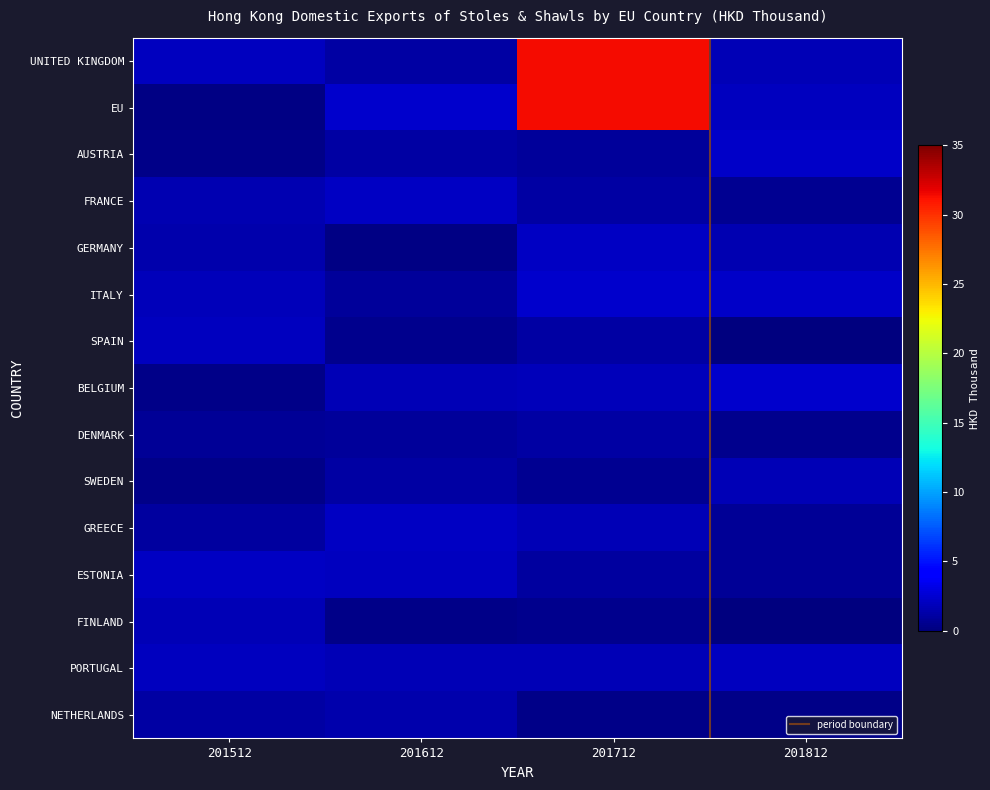

Between 201712 and 201612, which is larger?

201712